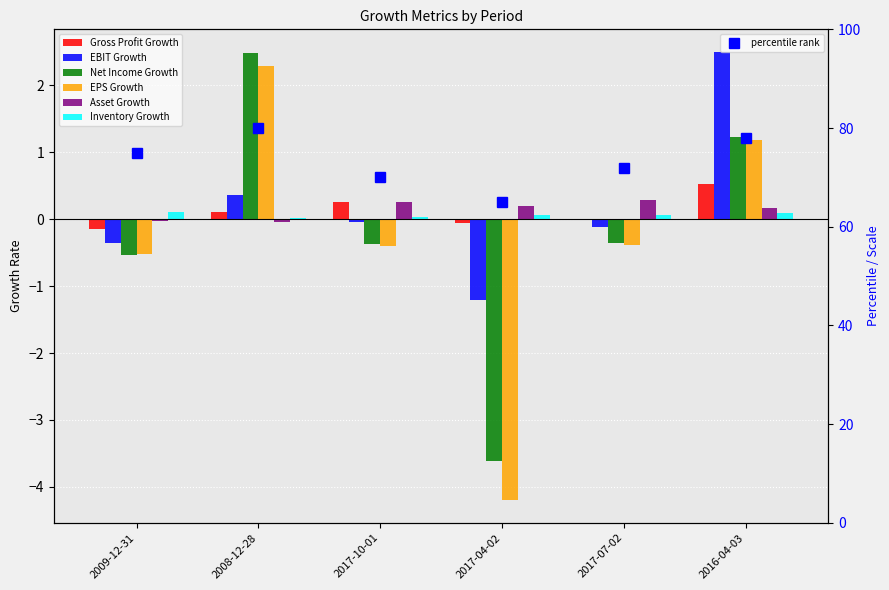

Between 2008-12-28 and 2016-04-03, which series saw the biggest shift?

EBIT Growth